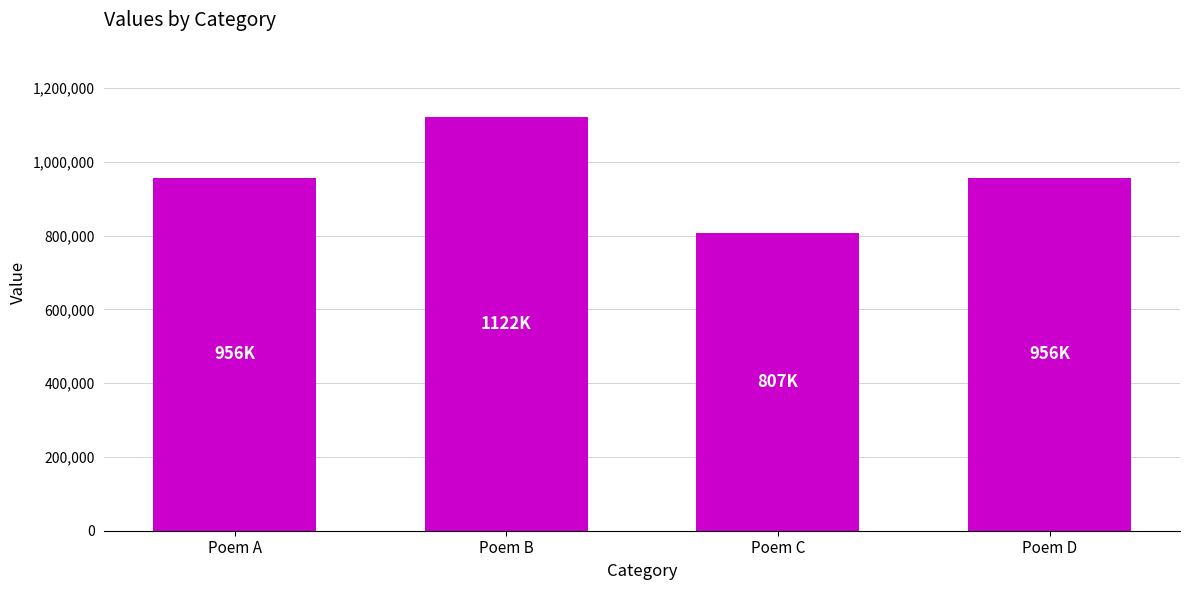

What is the difference between the values at Poem A and Poem B?

165819